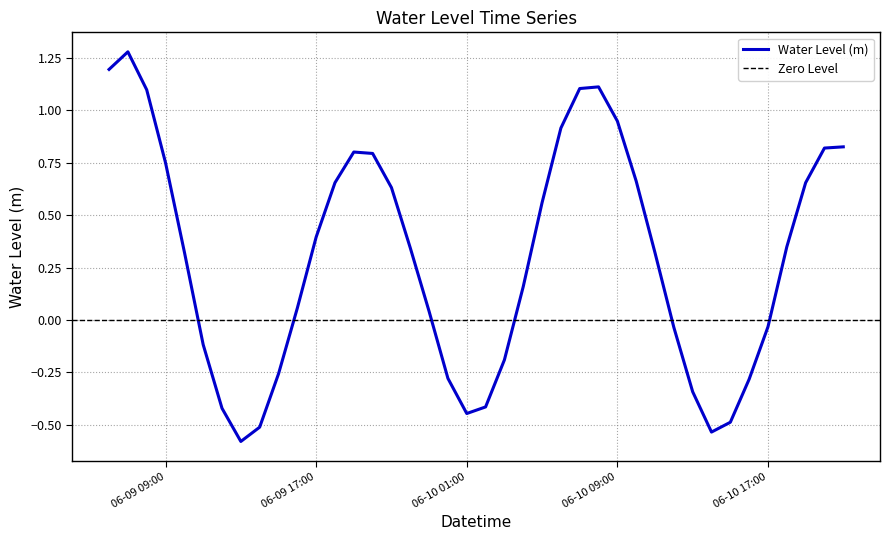

What is the change in value from 2023-06-09 16:00 to 2023-06-10 10:00?

+0.6